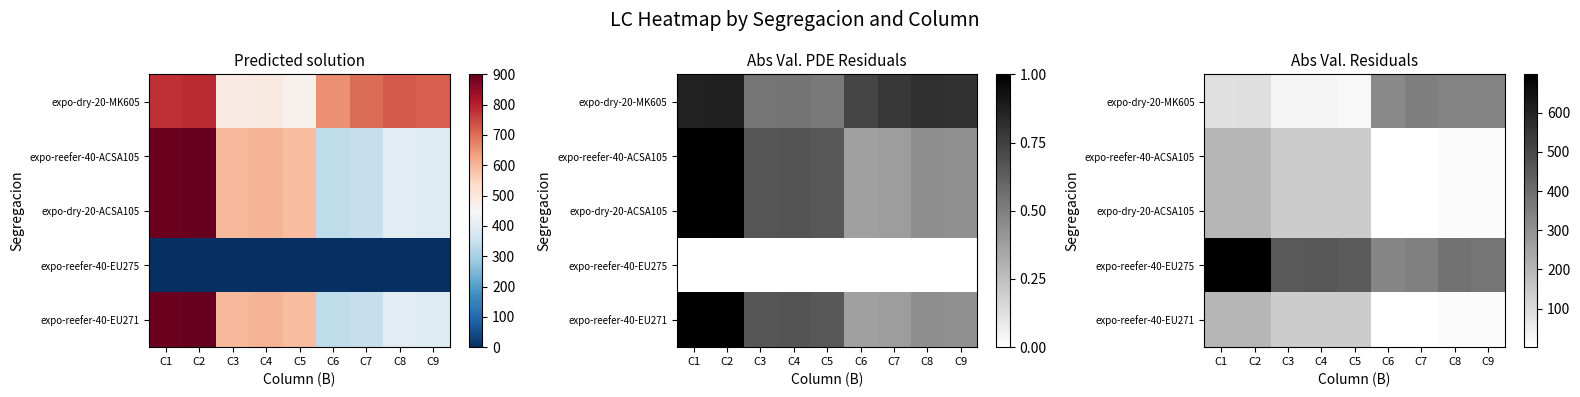

The expo-reefer-40-EU271 series shows 5.4 at C9. True or false?

False